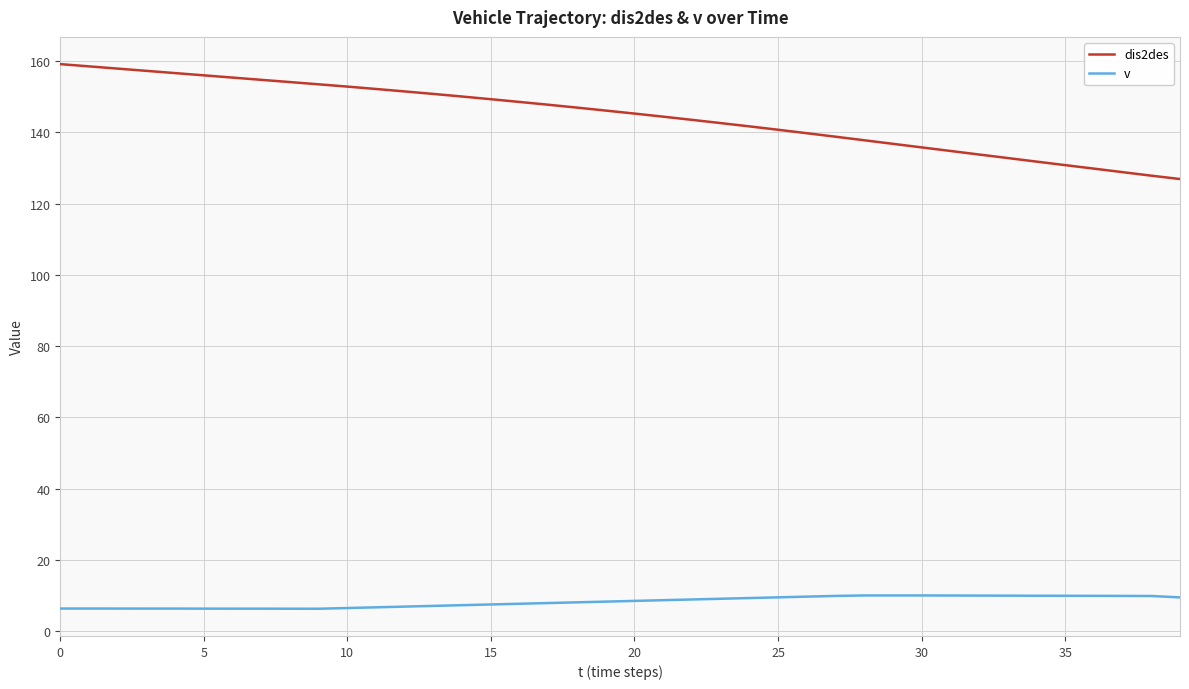

List the series in order of their peak value, highest first.

dis2des, v